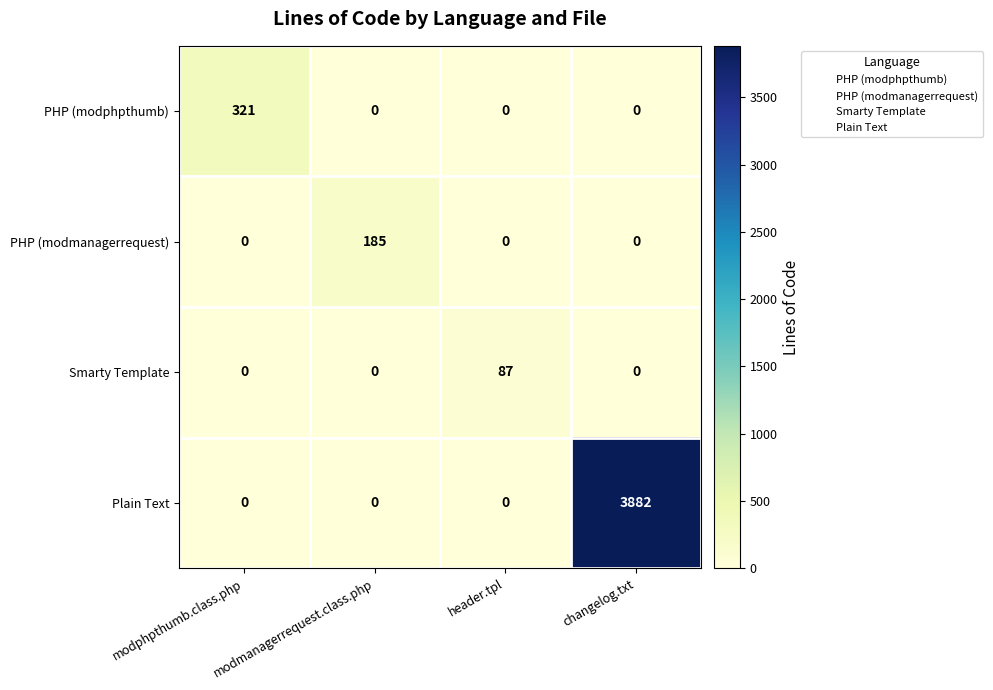

What is the sum of the PHP (modphpthumb) values at header.tpl and modphpthumb.class.php?

321